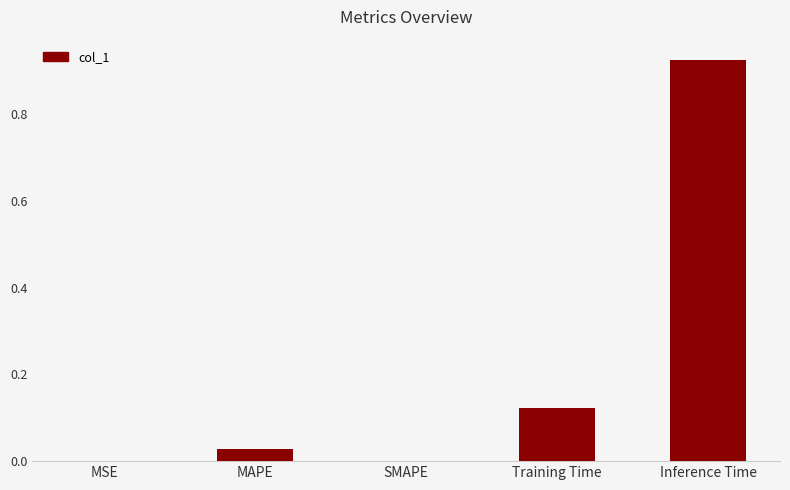

Which category has the highest value across all series?

Inference Time